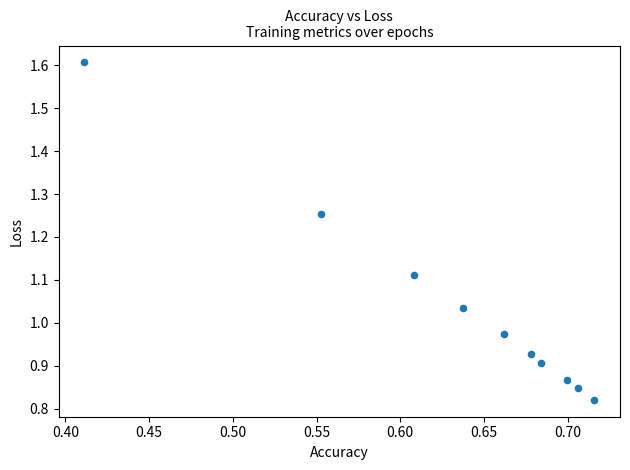

What is the range of X values (max minus min)?

0.3